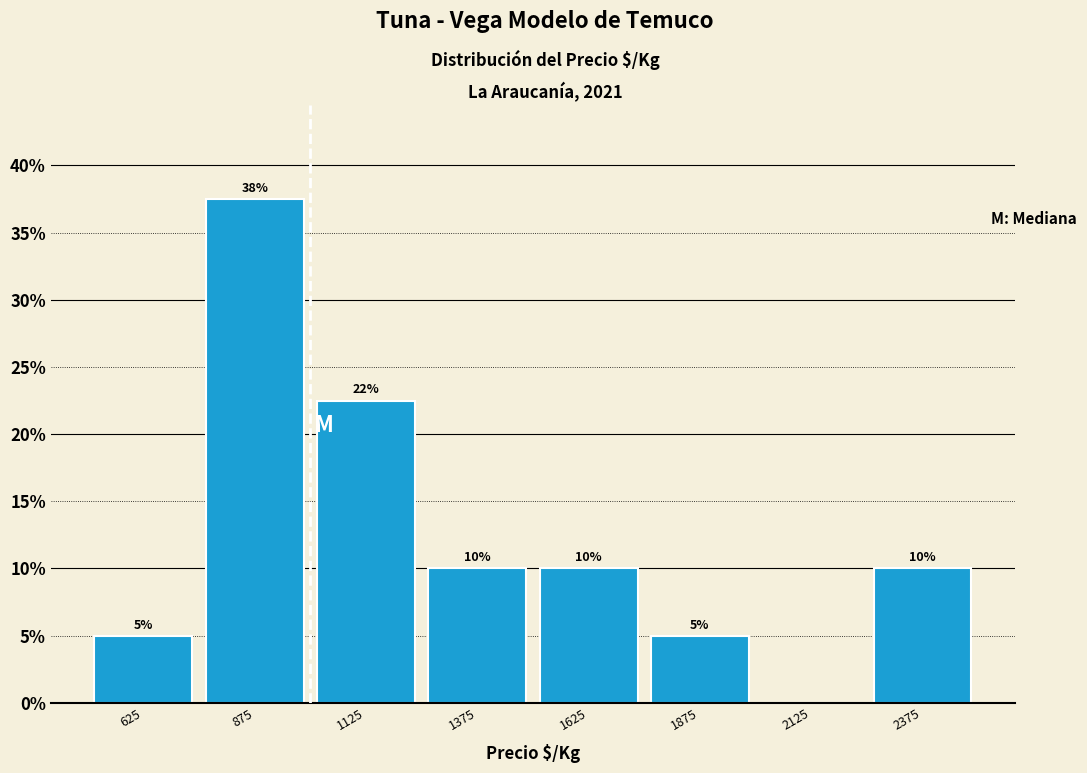

Which range on the x-axis has the tallest bar?

750 to 1000